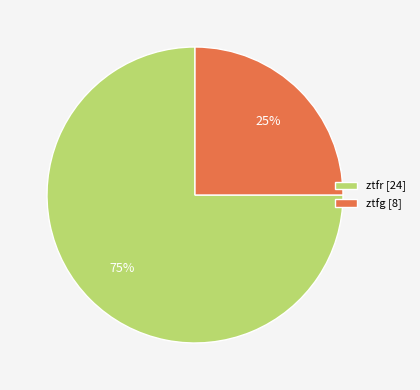

Combined, do ztfr and ztfg account for over 50%?

Yes